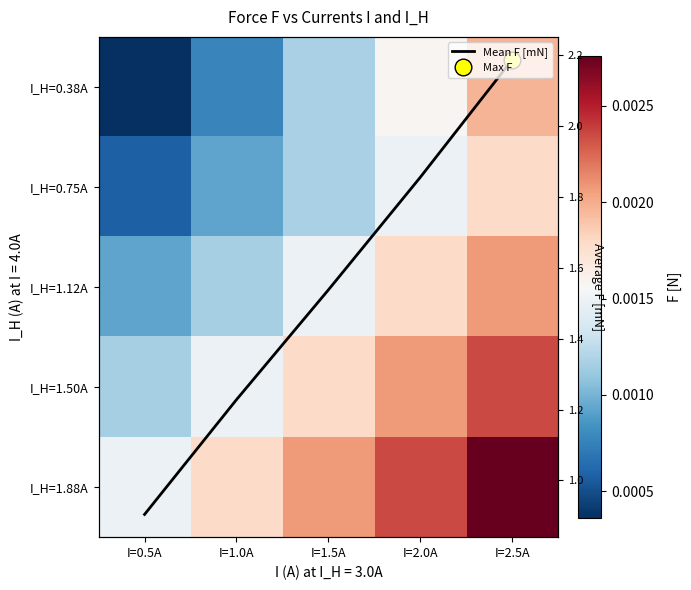

Which series changed the most between I=0.5A and I=1.5A?

Mean F [mN]